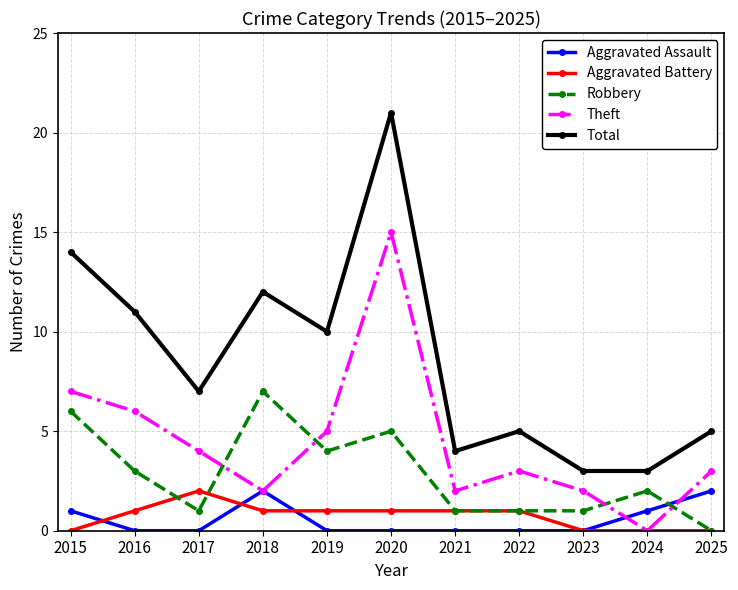

Read the Total value at 2018.

12